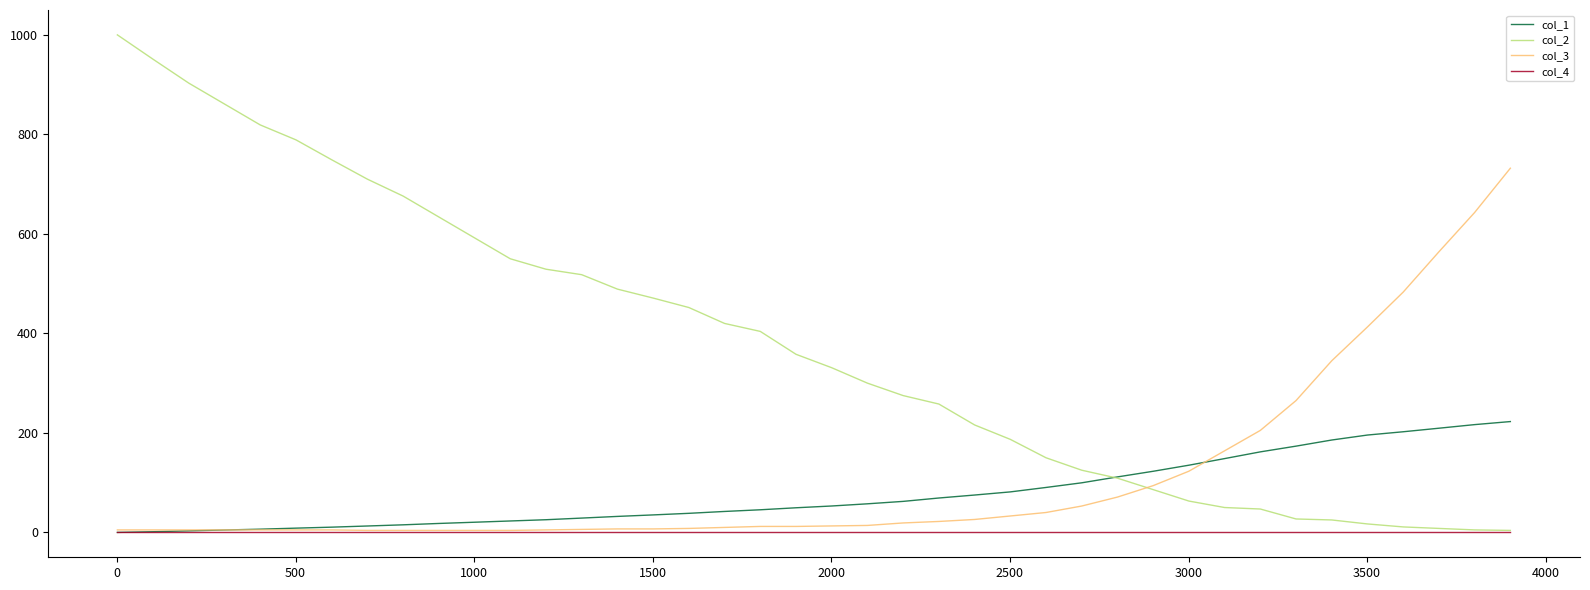

Rank the series by their maximum value, from lowest to highest.

col_4, col_1, col_3, col_2